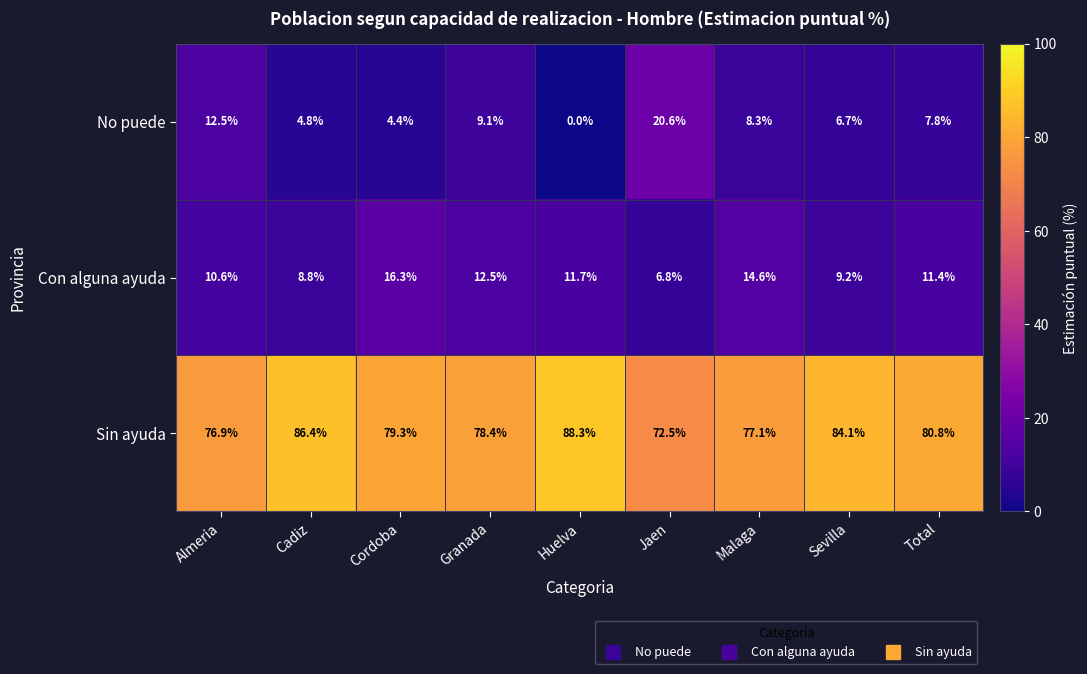

Is it true that Con alguna ayuda equals 14.6 at Malaga?

True